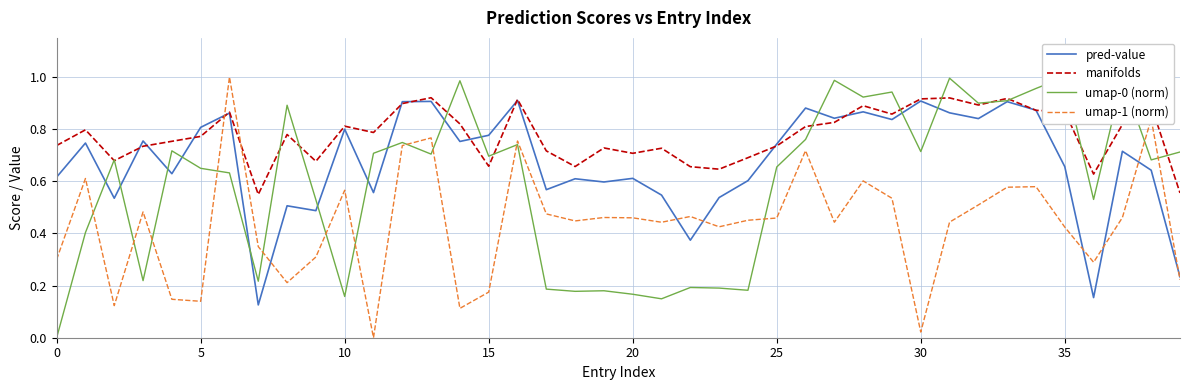

What are all the series names shown in the legend?

pred-value, manifolds, umap-0 (norm), umap-1 (norm)